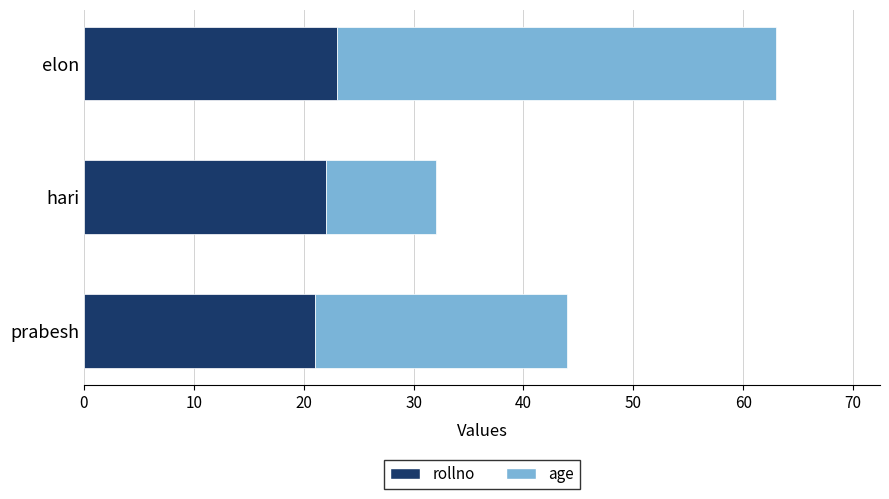

True or false: rollno has a value of 30 at elon.

False